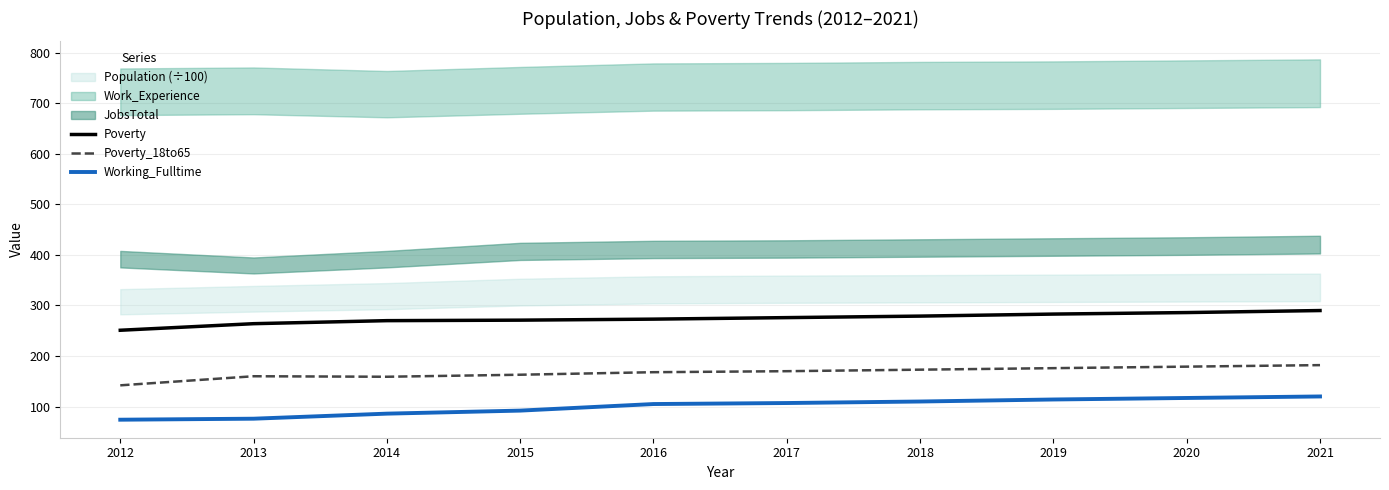

True or false: Poverty has a value of 79 at 2017.

False